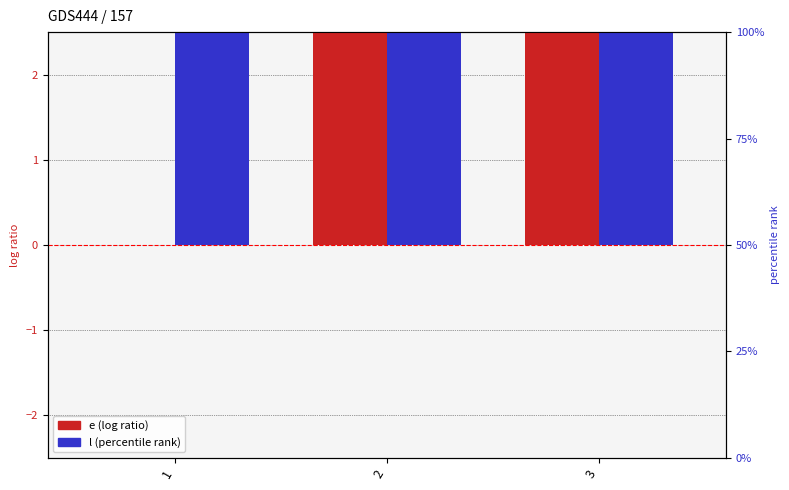

At which label is l (percentile rank) closest to 10?

2